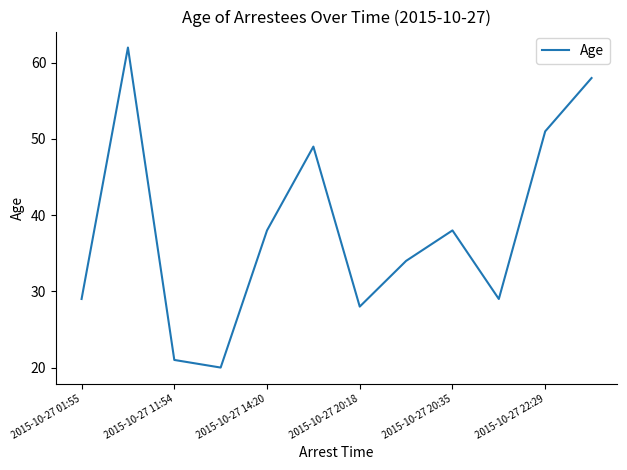

What is the greatest value displayed?

62